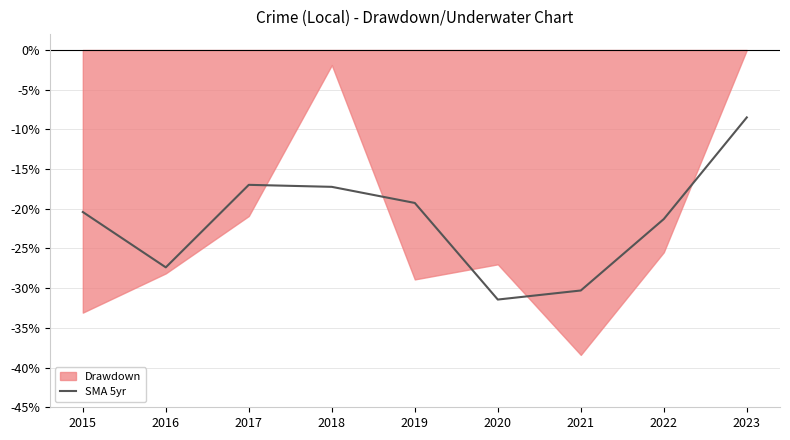

Where is the first local minimum?

2016